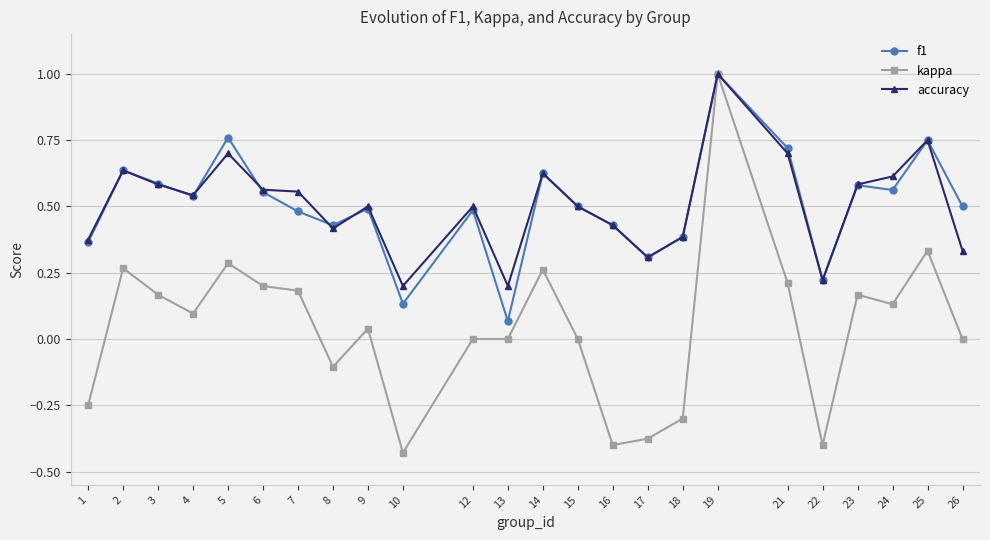

Which series has the largest range (max minus min)?

kappa